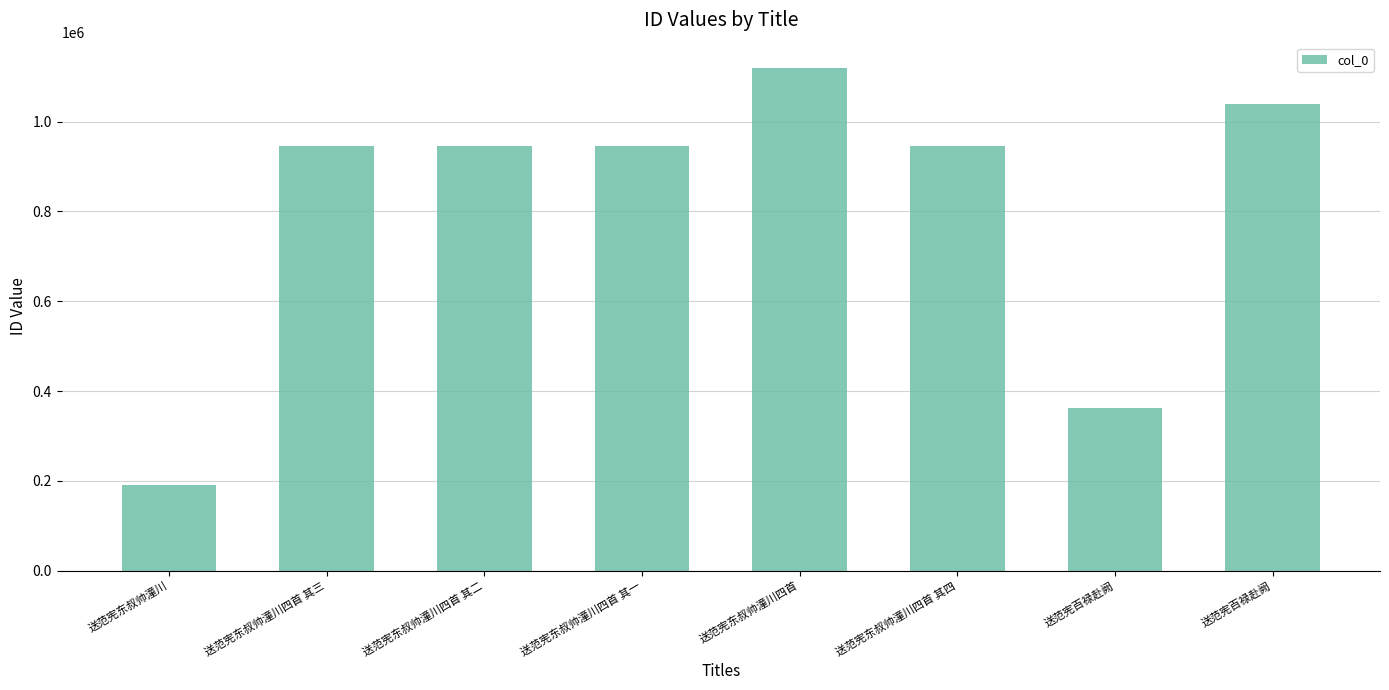

Where is the data nearest to the value 655894?

送范宪东叔帅潼川四首 其四